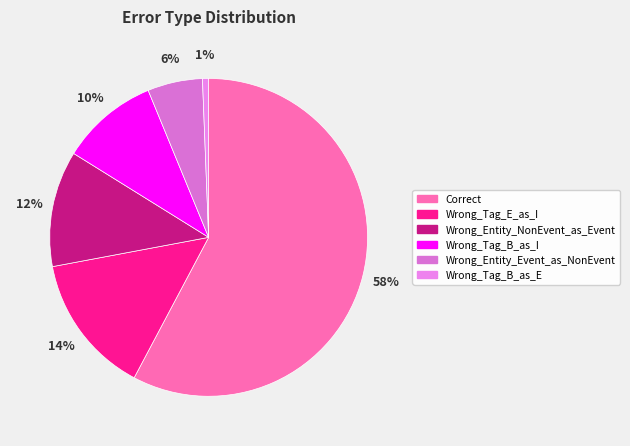

To the nearest percent, what is the difference between the largest and smallest slice percentages?

57%